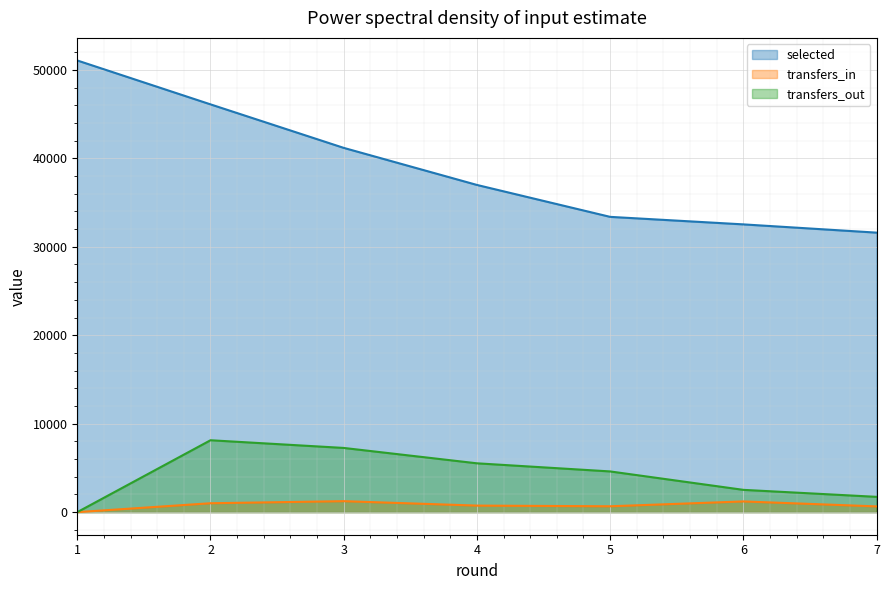

What are all the series names shown in the legend?

selected, transfers_in, transfers_out